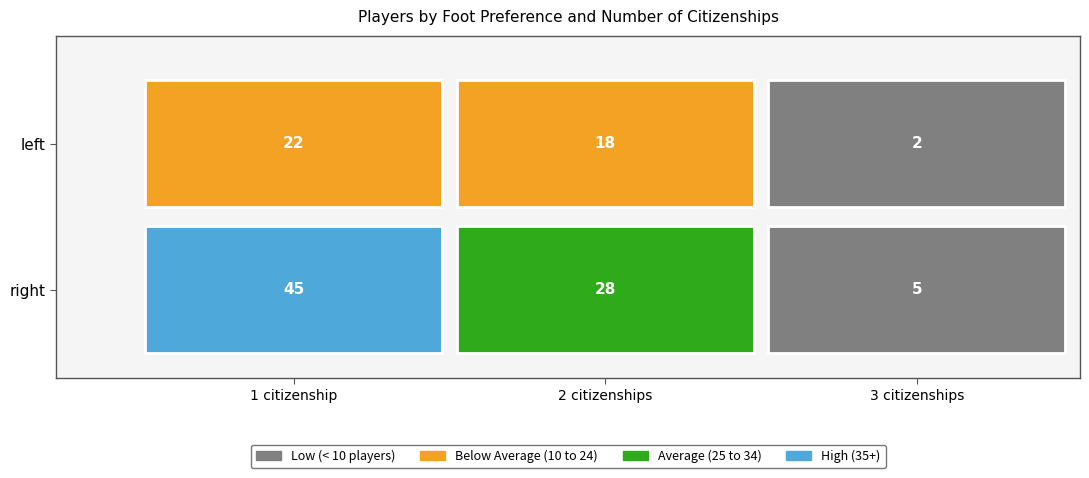

Approximately how many times larger is the value at left_Brazil_2 compared to right_Brazil_2?

0.6